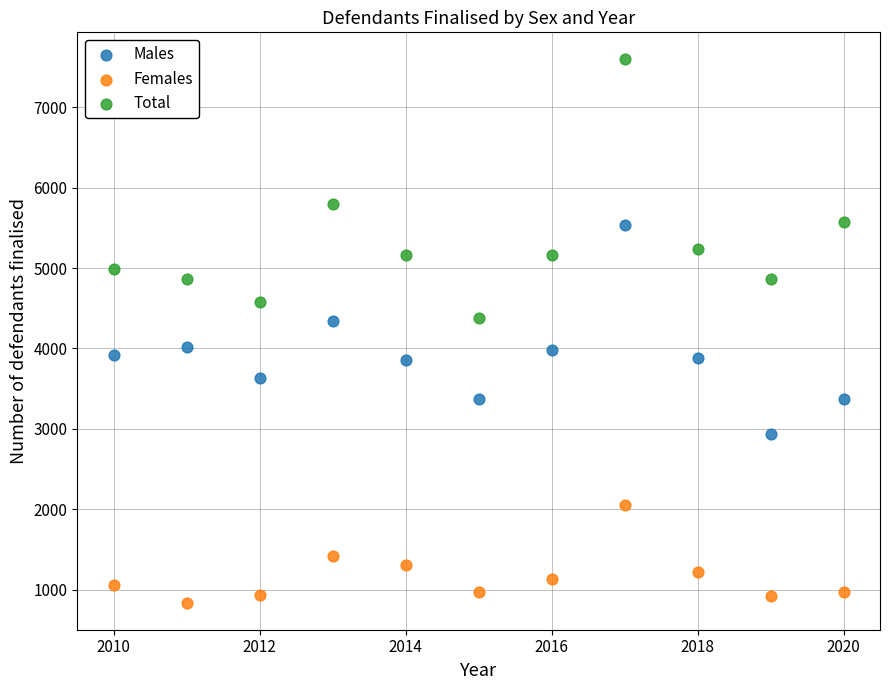

Across all data points, what is the range of Y values (max minus min)?

6748